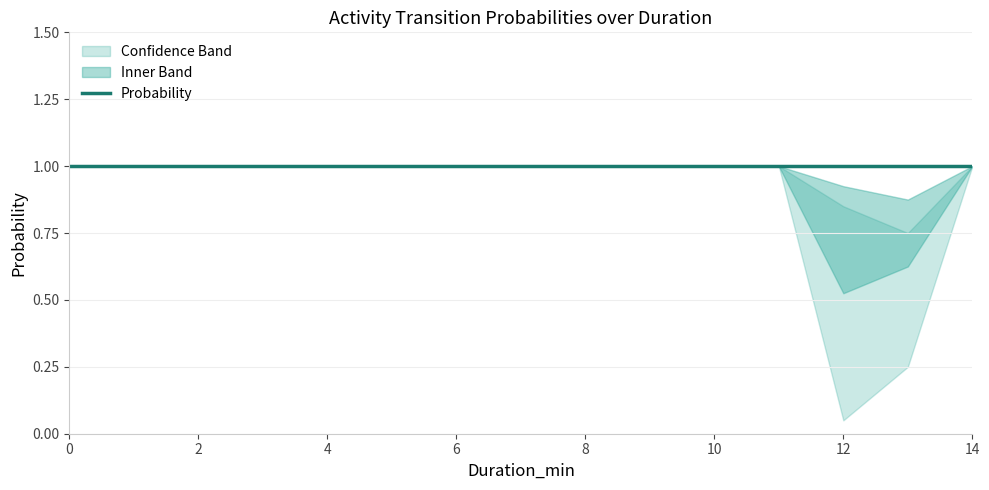

How many distinct data groups are displayed?

3